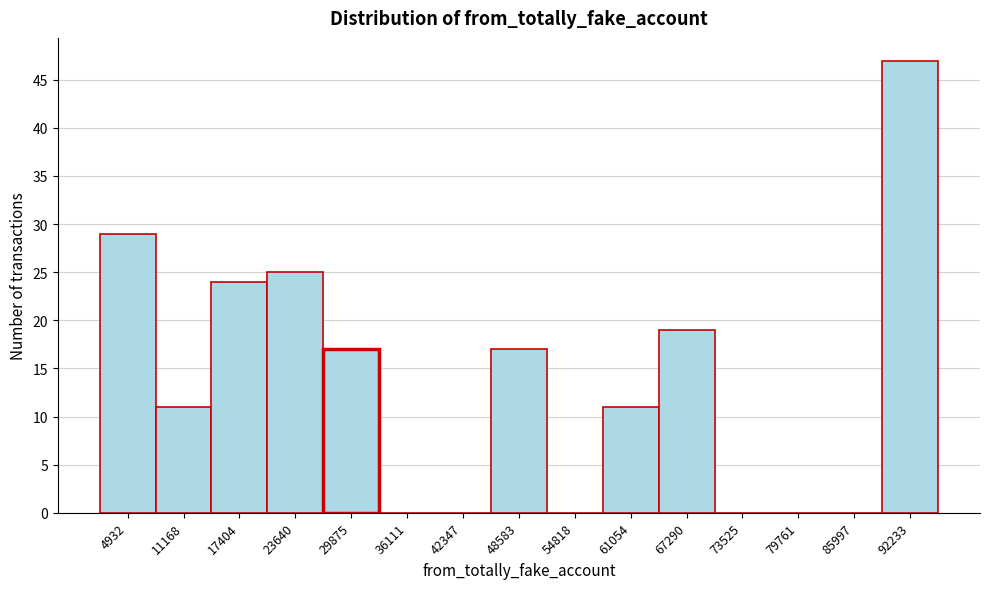

Reading left to right, list every bar in this chart as the range it spans on the x-axis followed by its height. Neither the bar edges nor the heights are printed on the chart, so give them approximately, as read against the axes.

2000 to 8000: 29
8000 to 14000: 11
14000 to 21000: 24
21000 to 27000: 25
27000 to 33000: 17
33000 to 39000: 0
39000 to 45000: 0
45000 to 52000: 17
52000 to 58000: 0
58000 to 64000: 11
64000 to 70000: 19
70000 to 77000: 0
77000 to 83000: 0
83000 to 89000: 0
89000 to 95000: 47